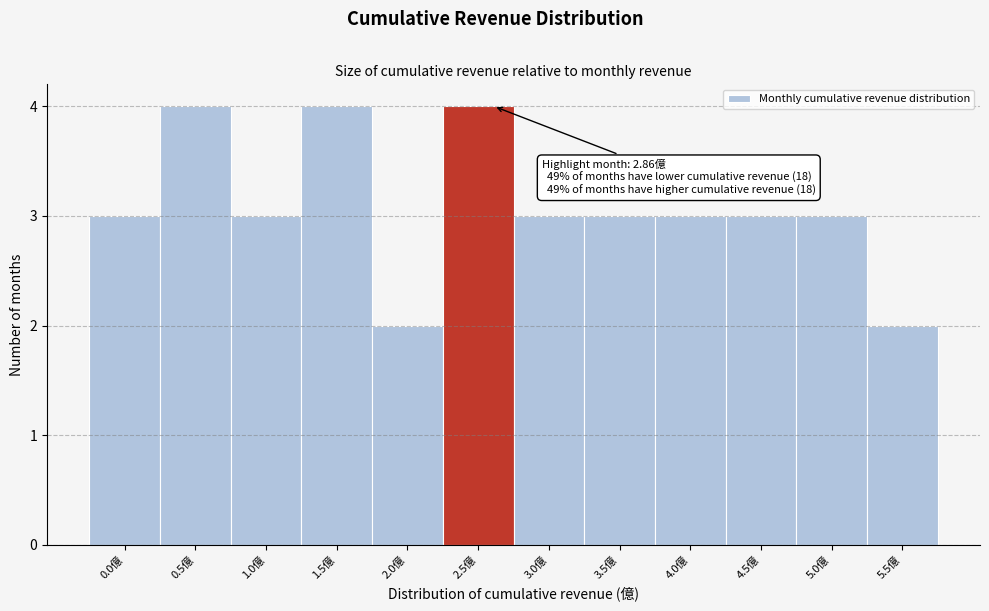

Reading left to right, list all the values displayed in this chart.

3	4	3	4	2	4	3	3	3	3	3	2